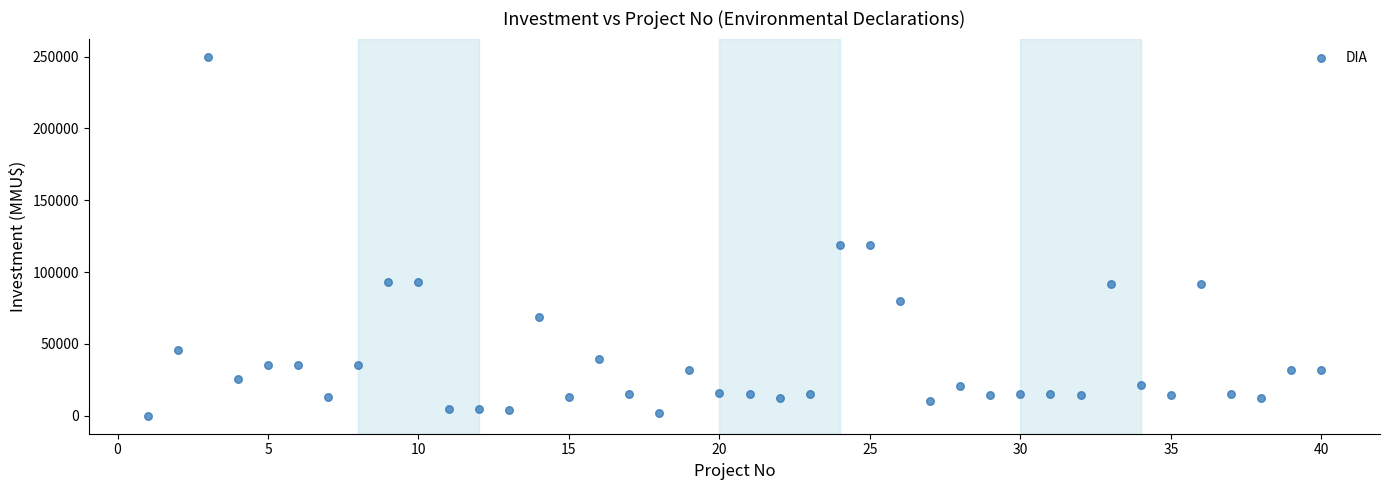

What is the range of Y values (max minus min)?

250000